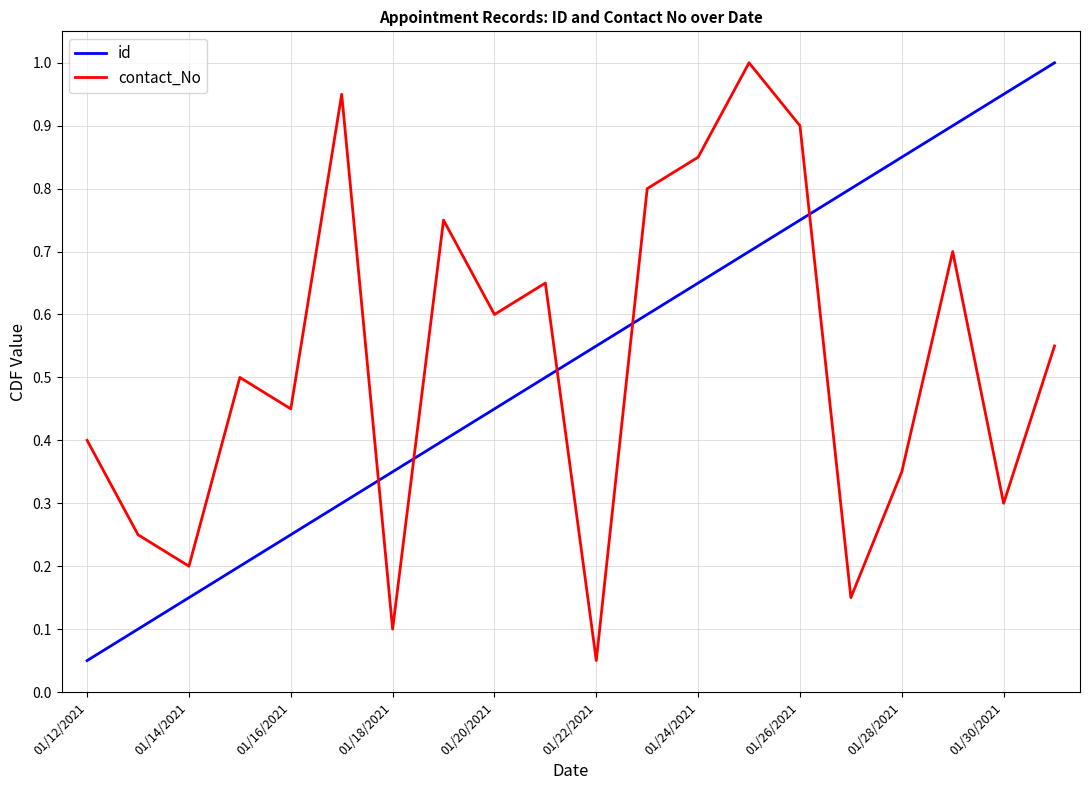

True or false: contact_No and id cross at least once.

True